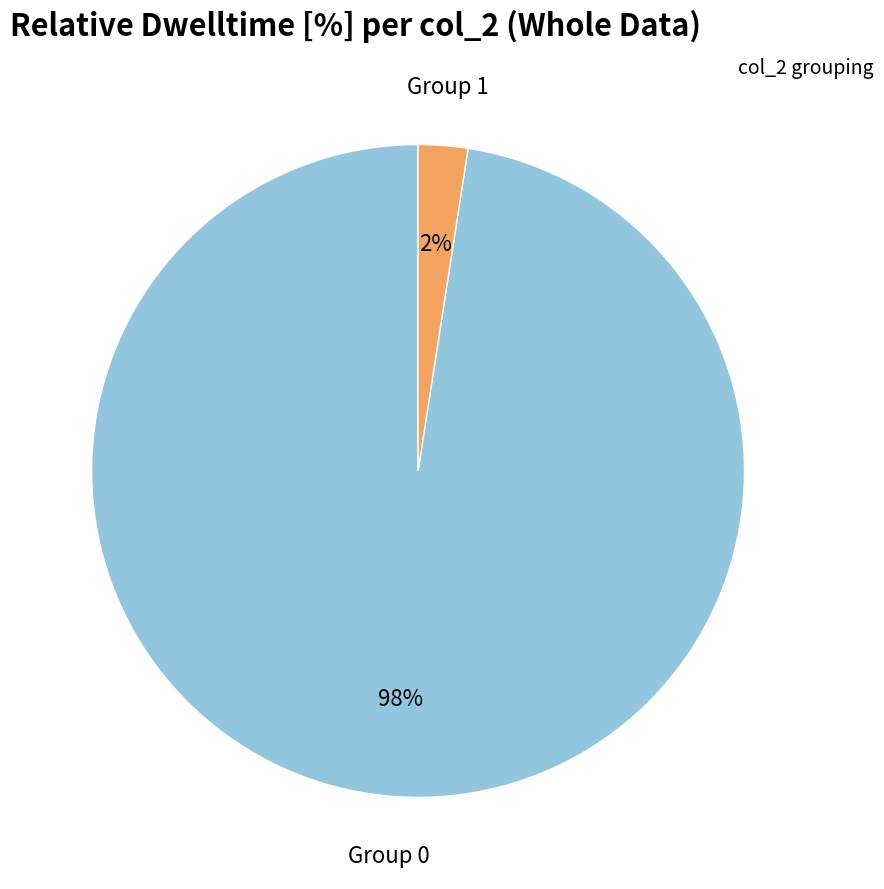

Does any single category account for the majority?

Yes